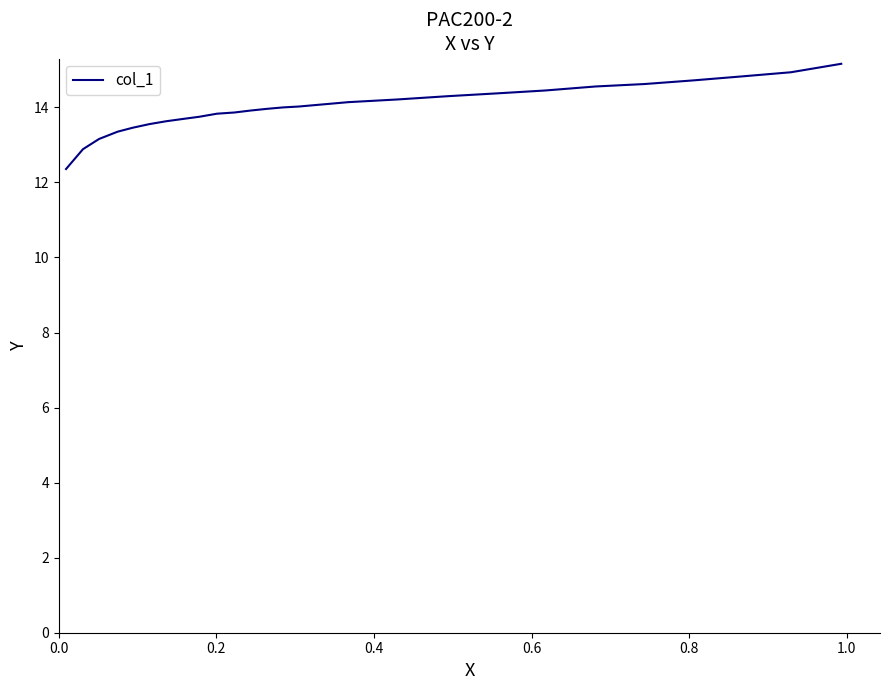

Does the chart display data point markers on the line(s)?

No